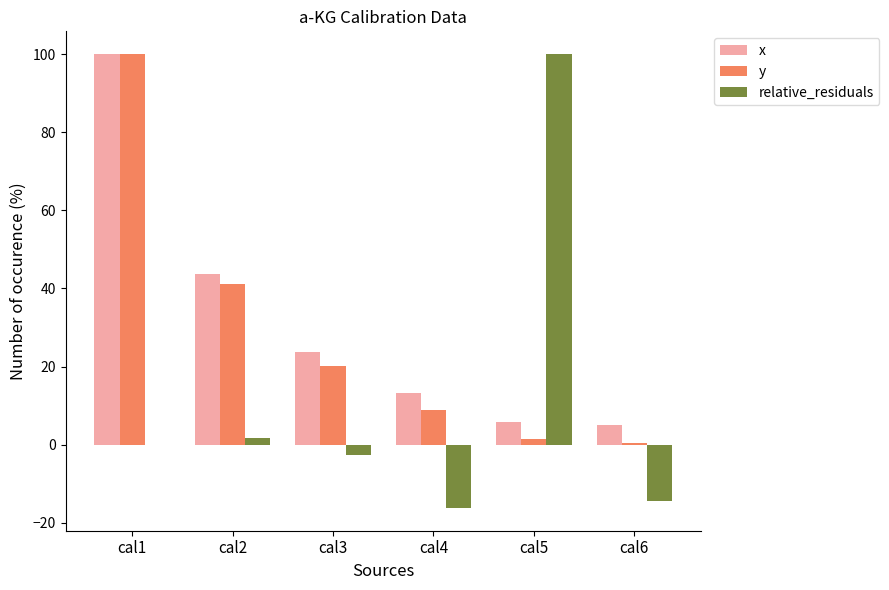

What is the greatest value displayed?

100.0